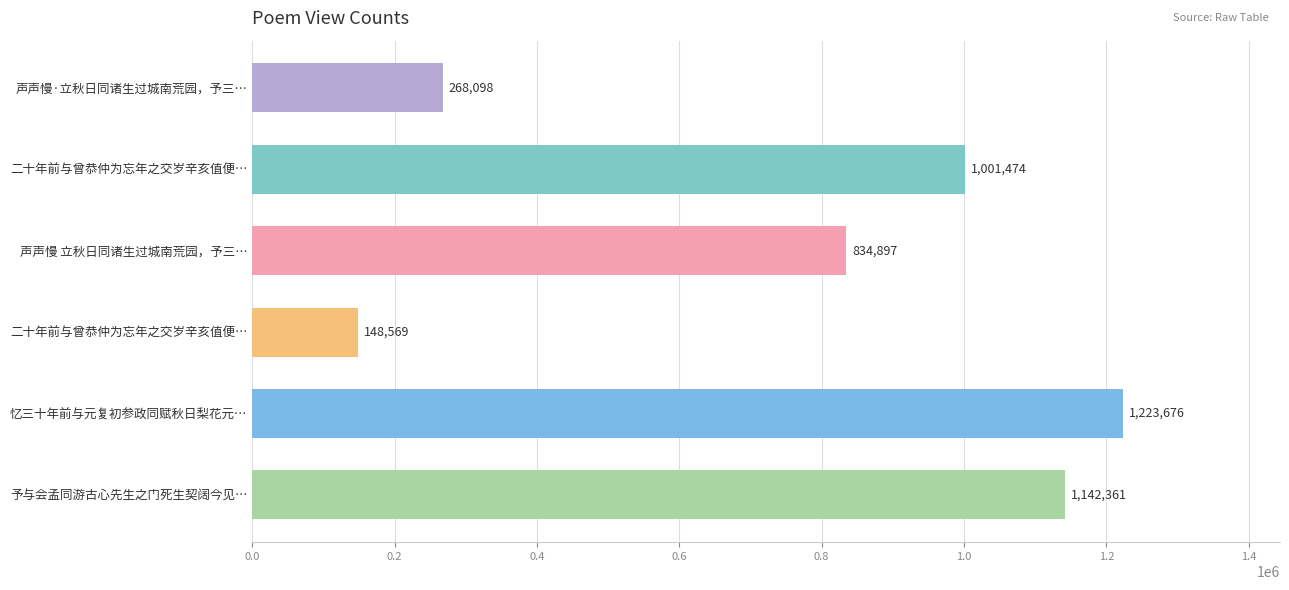

At which category does the chart reach its peak across all series?

忆三十年前与元复初参政同赋秋日梨花元…